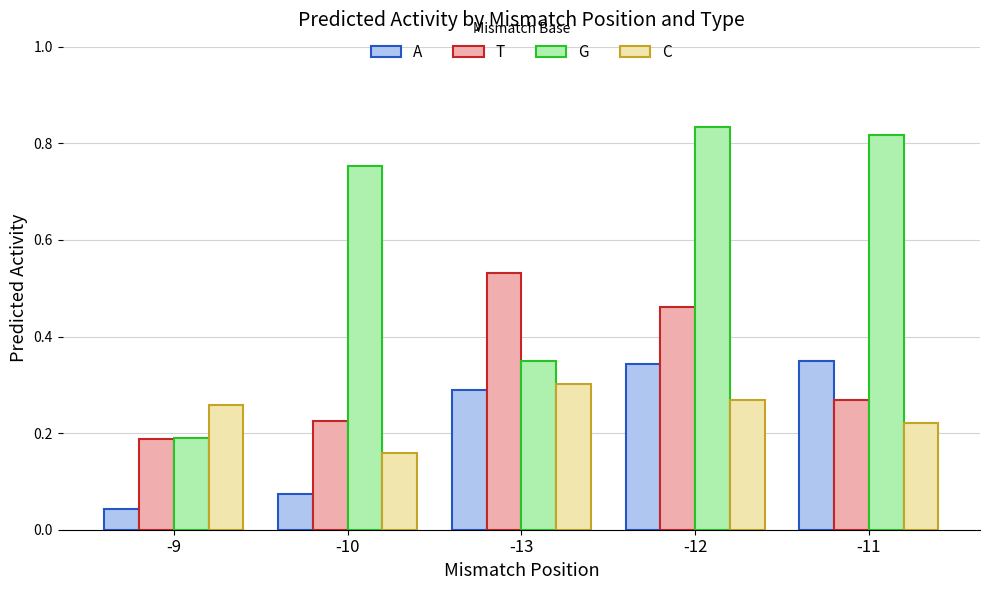

Which series has the widest spread of values?

G